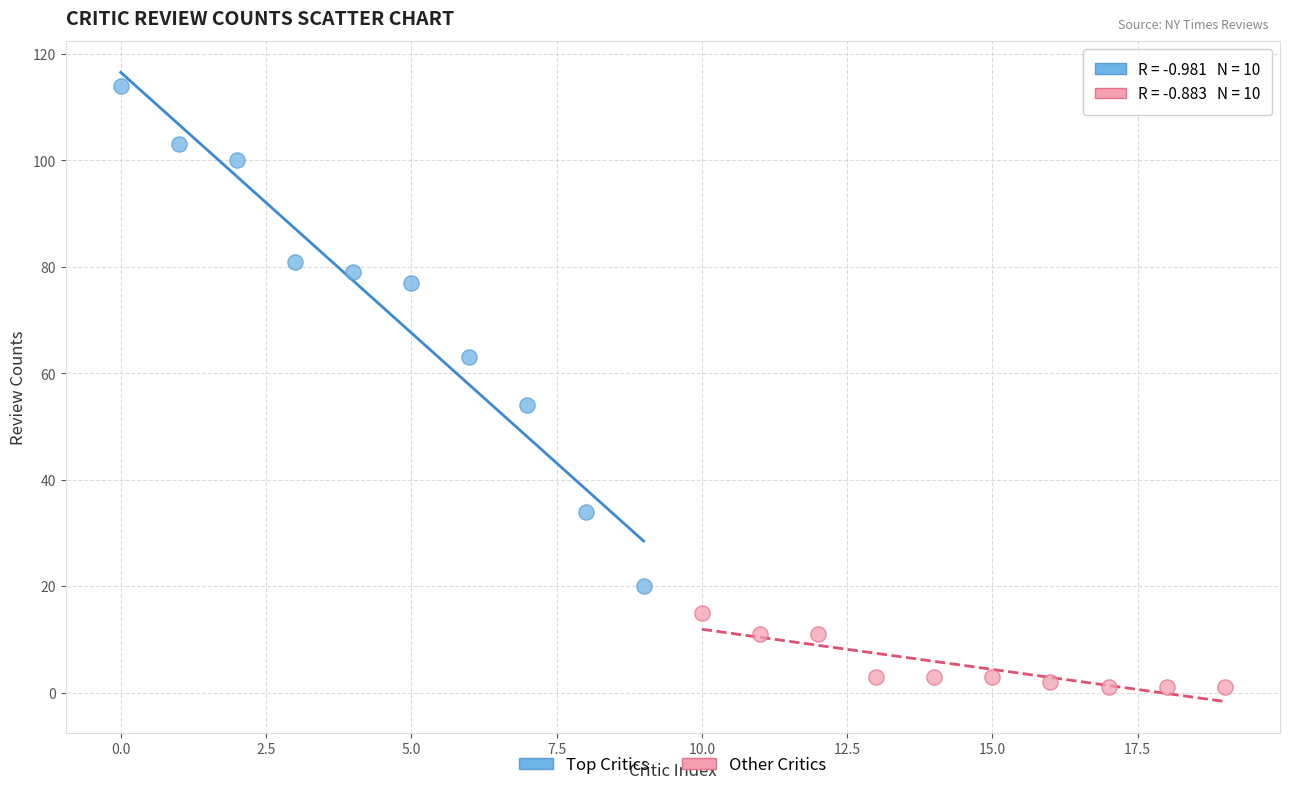

Which series reaches the maximum Y coordinate?

Top Critics